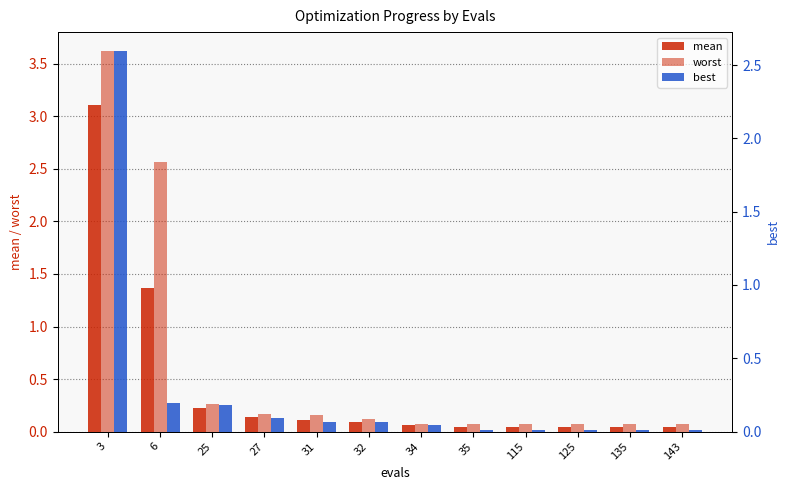

List the series in order of their overall mean, lowest first.

best, mean, worst